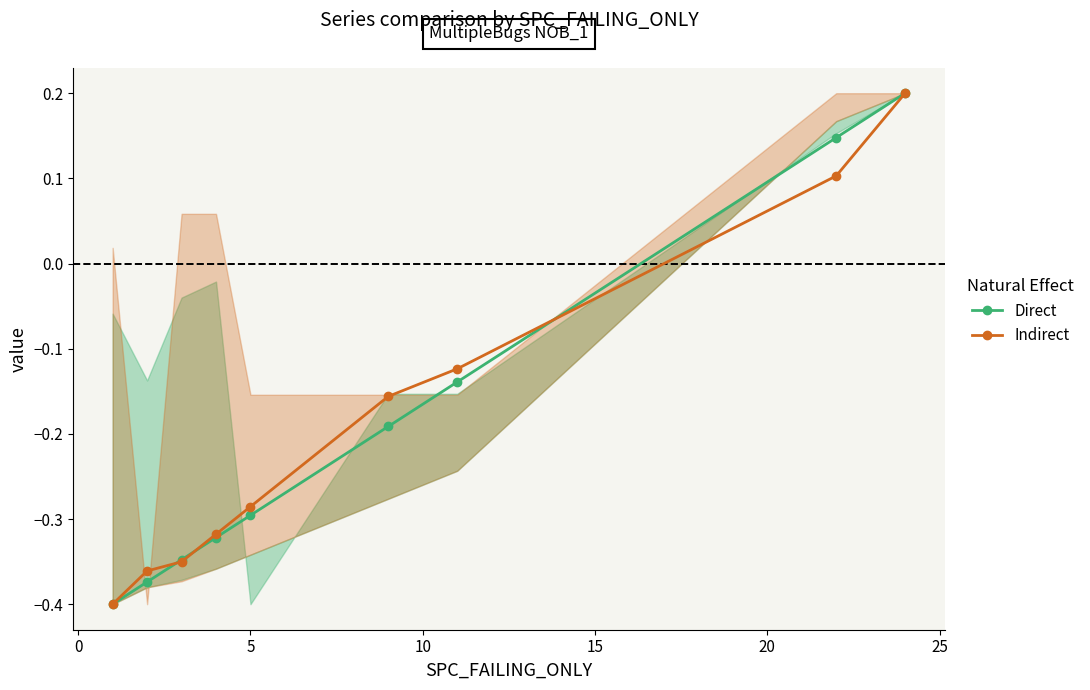

What is the sum of all Direct values?

-1.7